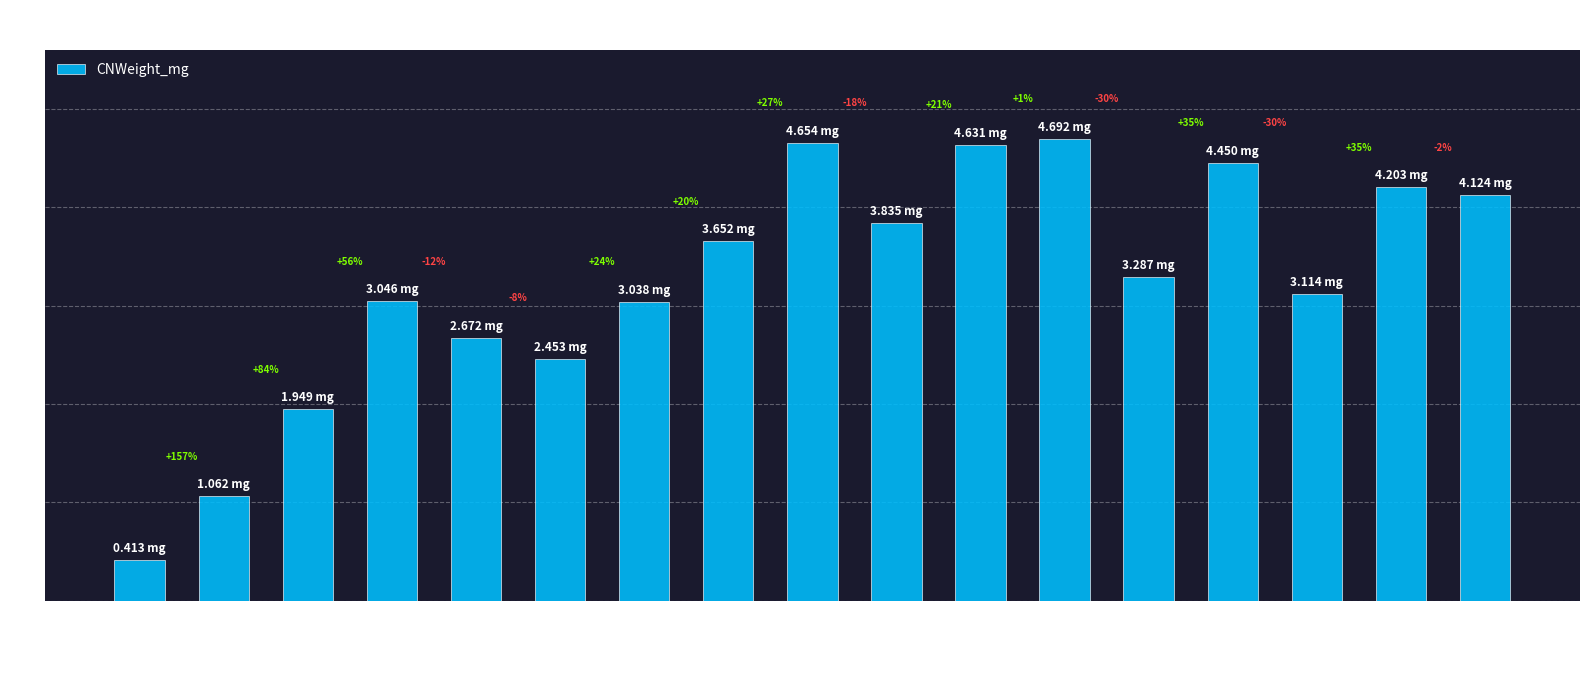

What is the approximate value at aspencheck07?

4.1